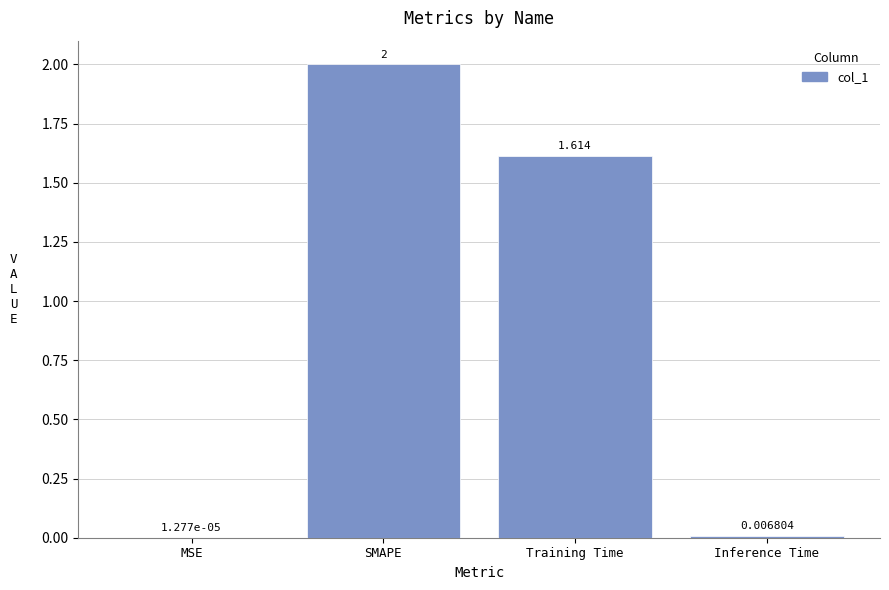

Between MSE and Inference Time, which is larger?

Inference Time